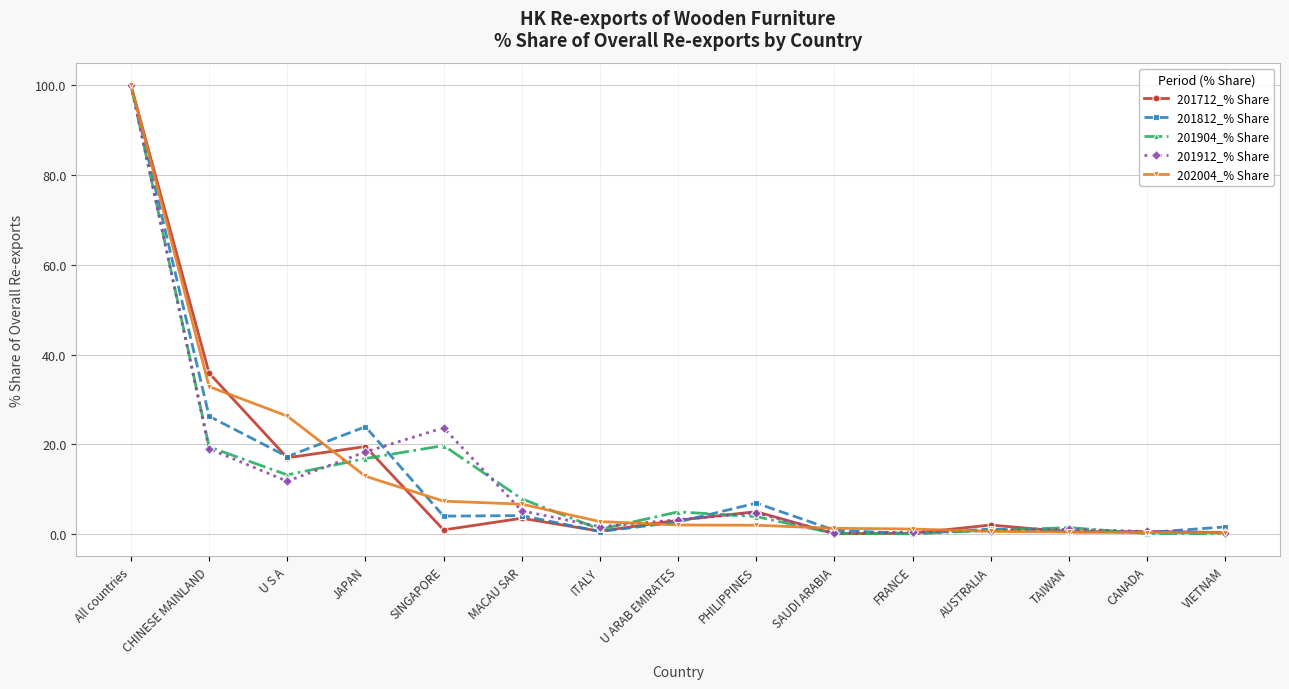

How many distinct data groups are displayed?

5